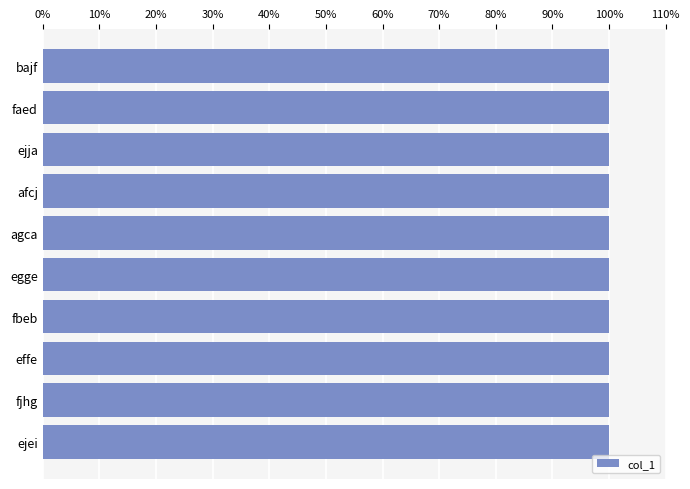

Are the bars horizontal?

Yes